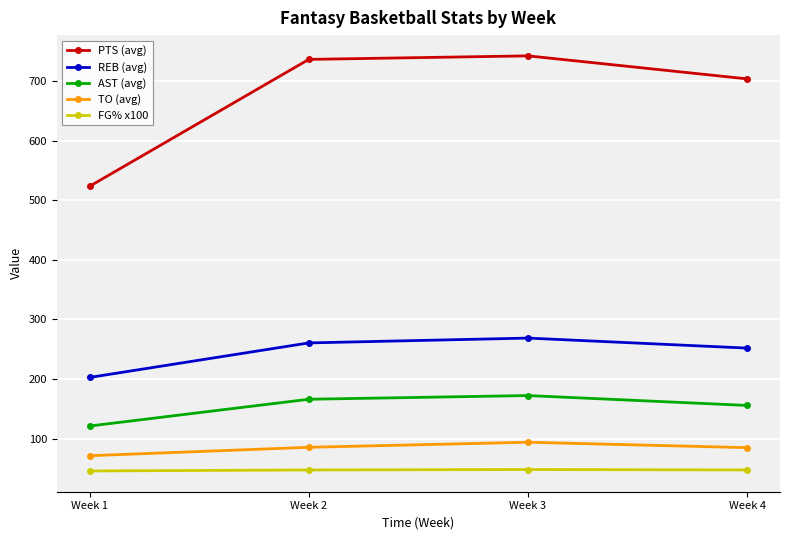

True or false: REB (avg) and PTS (avg) cross at least once.

False